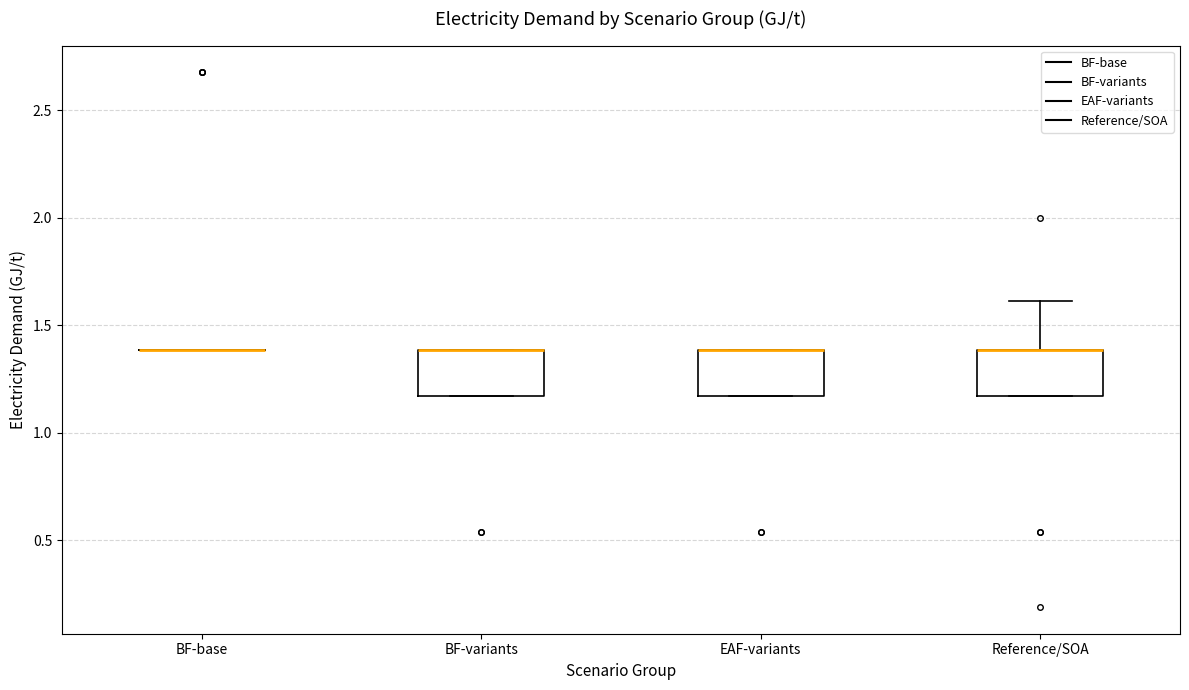

Reading left to right, transcribe this box plot: for each box, give where its median line is, the range the box spans, and where its two whiskers end, as read against the y-axis. The values are not printed on the chart, so give them approximately, as read against the axis.

BF-base: box collapsed to a line at 1.40, whiskers 1.40 to 1.40
BF-variants: median 1.40 (drawn on the box's upper edge), box 1.15 to 1.40, whiskers 1.15 to 1.40
EAF-variants: median 1.40 (drawn on the box's upper edge), box 1.15 to 1.40, whiskers 1.15 to 1.40
Reference/SOA: median 1.40 (drawn on the box's upper edge), box 1.15 to 1.40, whiskers 1.15 to 1.60